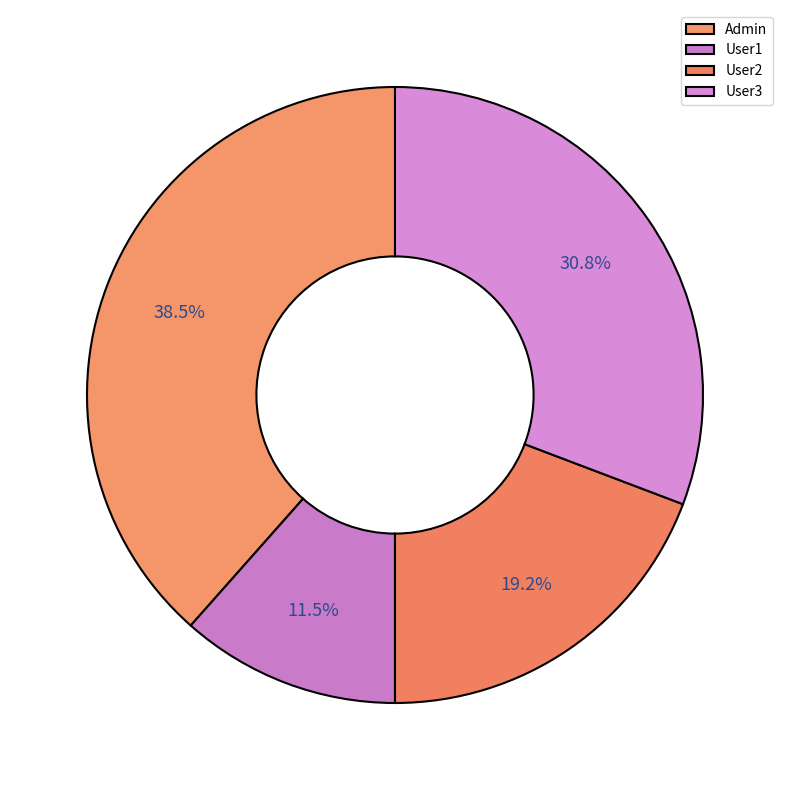

What percentage is NOT represented by User1?

88.5%